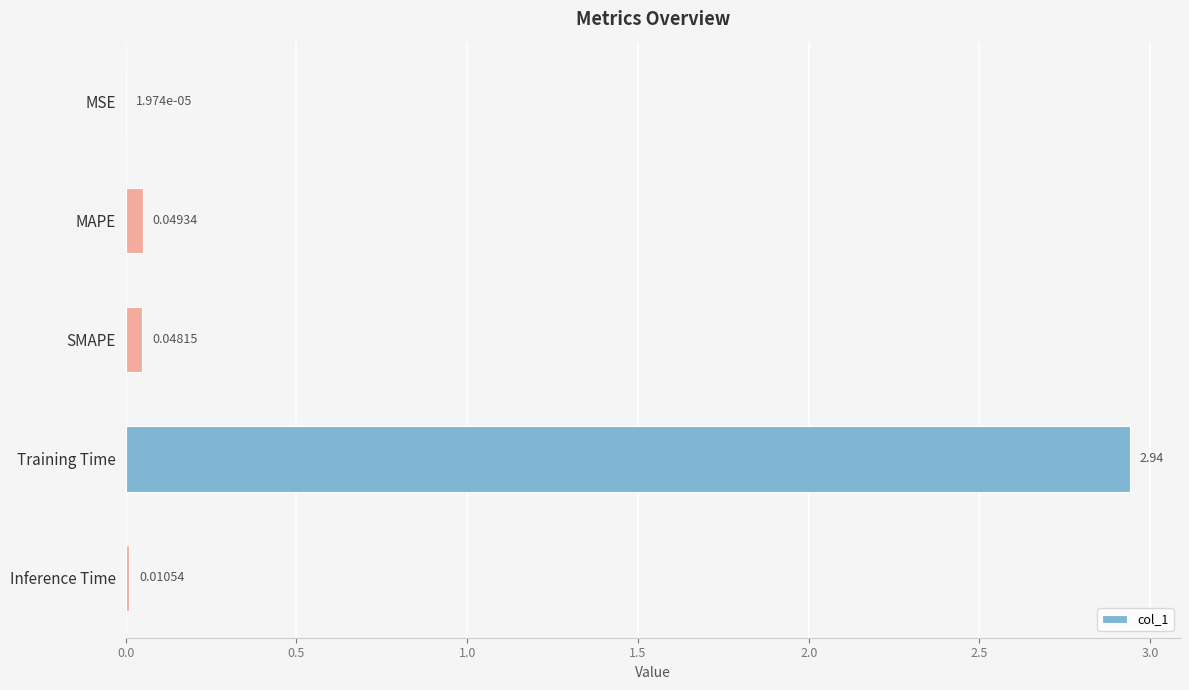

Where is the data nearest to the value 1?

MAPE